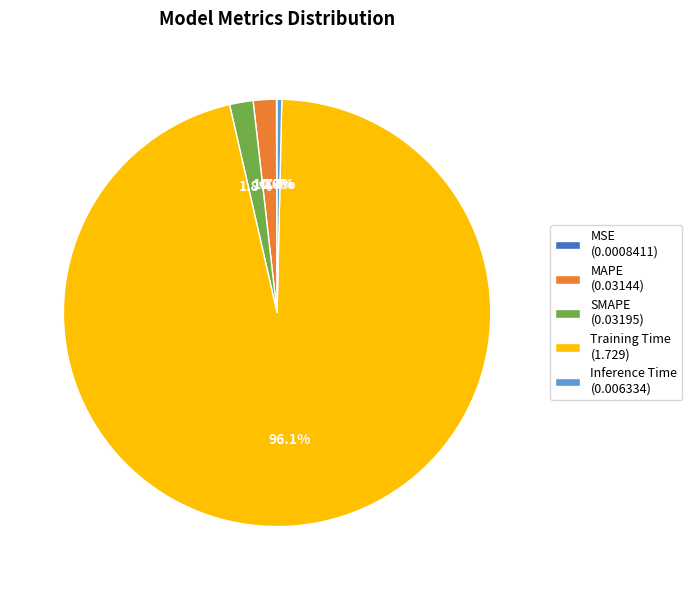

Between Training Time and SMAPE, which is larger?

Training Time